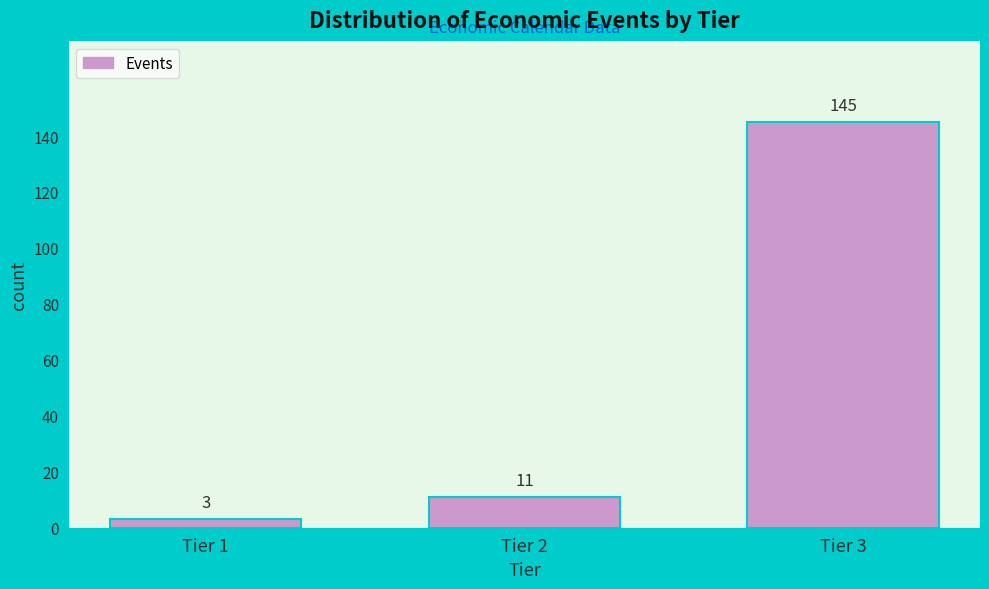

Reading left to right, what are all the values shown in this chart?

Tier 1=3	Tier 2=11	Tier 3=145